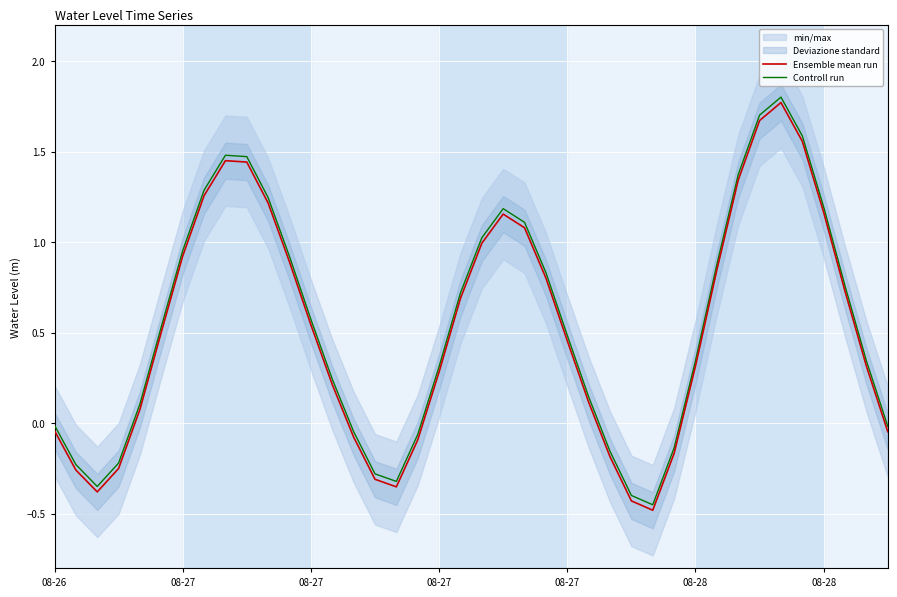

At which category does Controll run reach its first local peak?

8